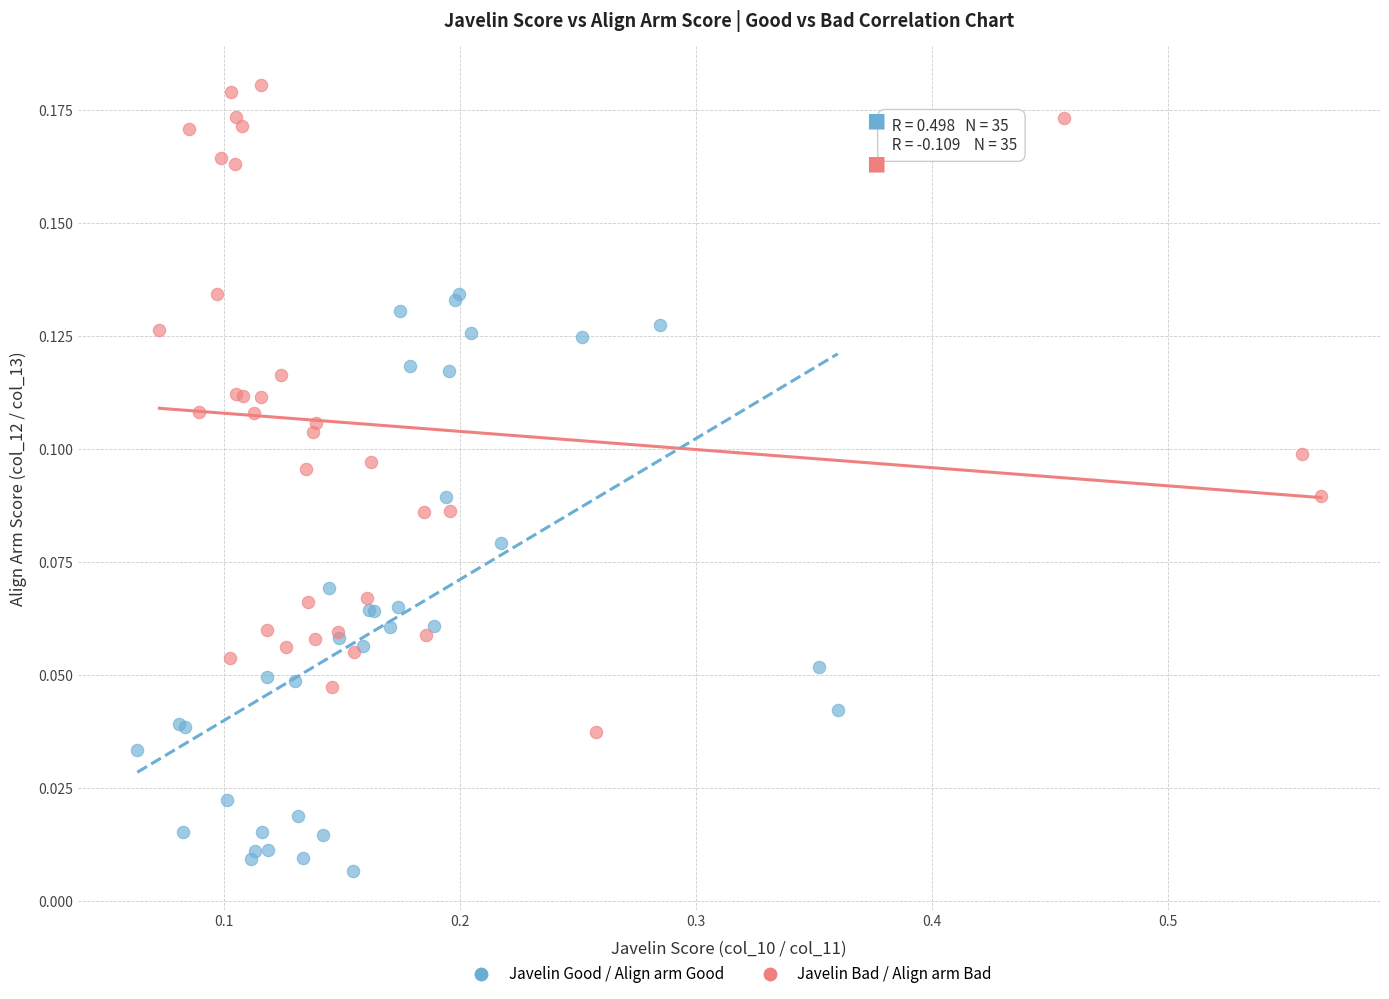

Which series reaches the maximum Y coordinate?

Javelin Bad / Align arm Bad